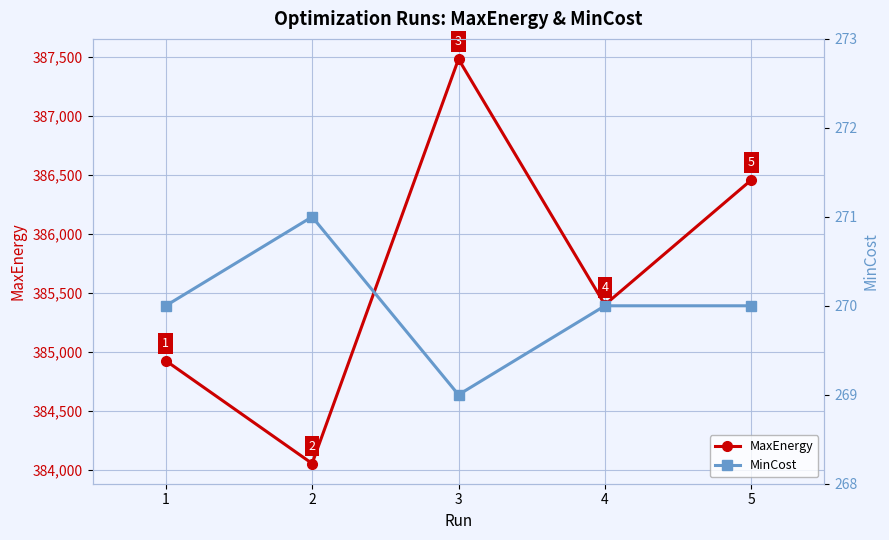

Reading left to right, what are all the values shown in this chart?

MaxEnergy: 384924.7	384052.4	387482.5	385398.9	386457.3
MinCost: 270.0	271.0	269.0	270.0	270.0